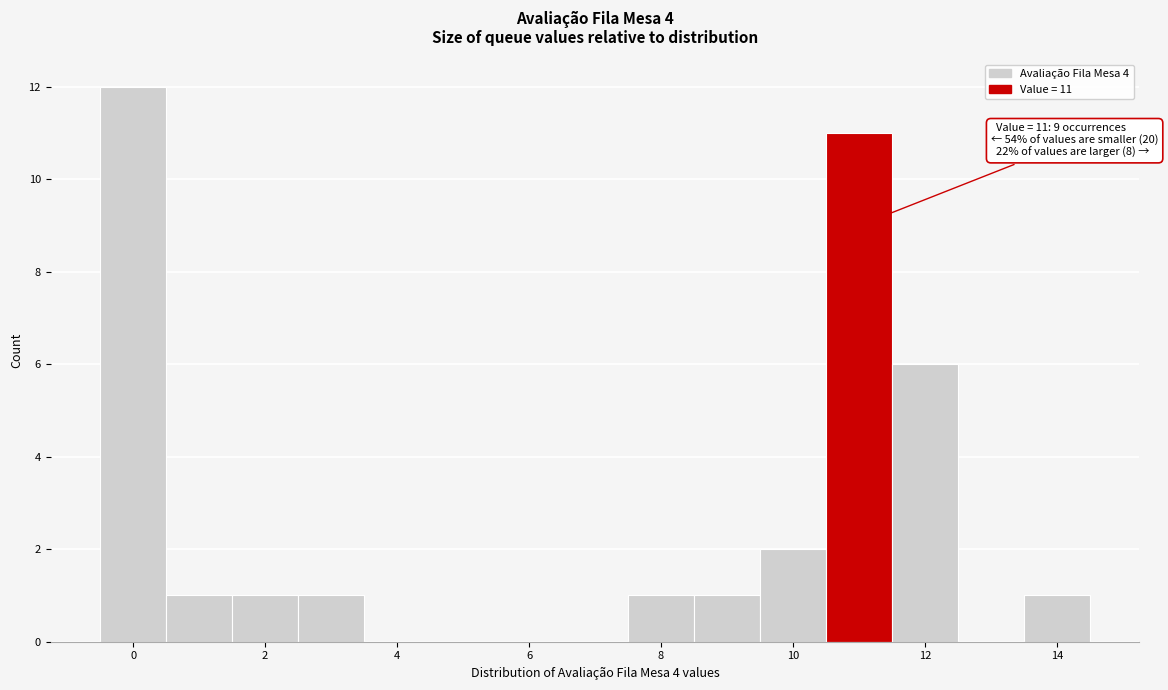

Over which range of the x-axis is the bar tallest?

-0.5 to 0.5